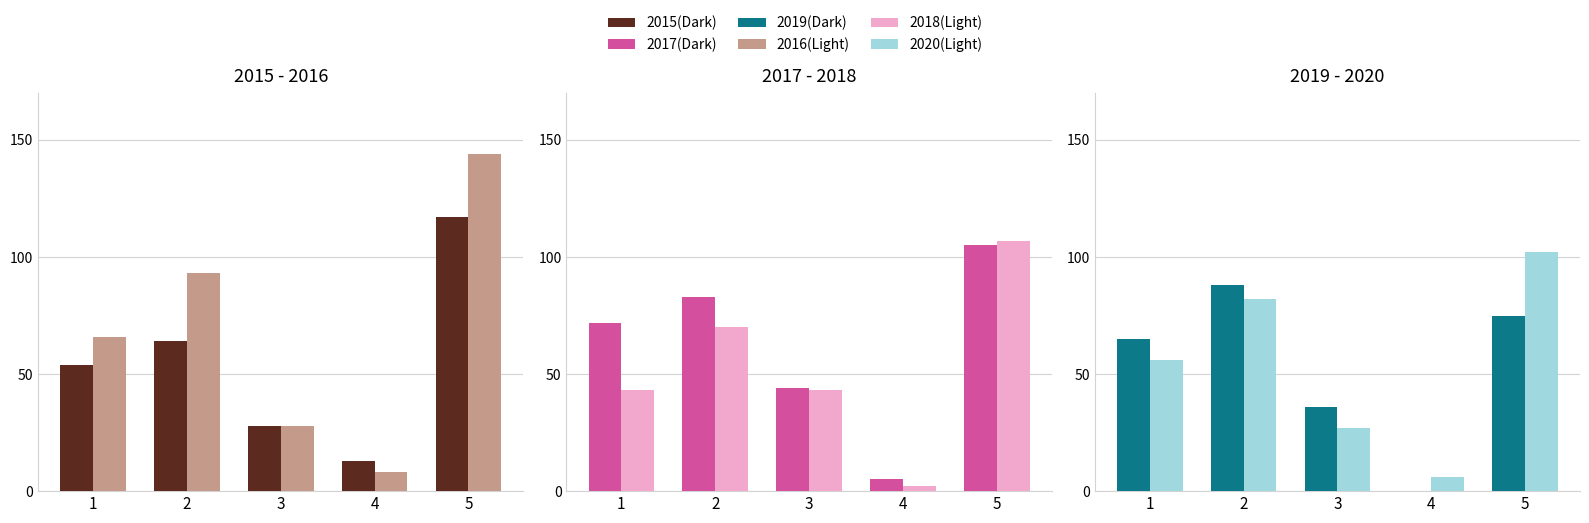

At how many categories does at least one series exceed 15?

4